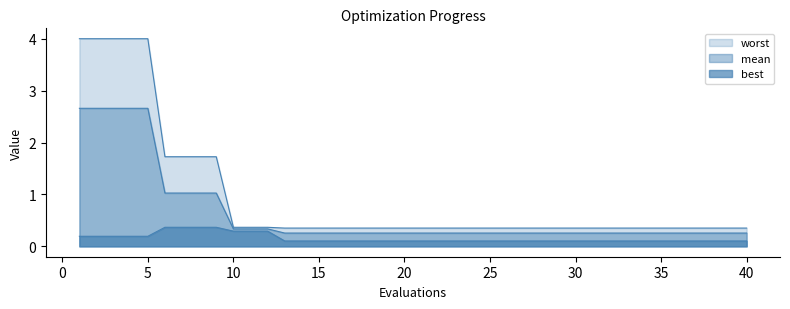

List the labels in order of worst value, largest first.

1, 2, 3, 4, 5, 6, 7, 8, 9, 10, 11, 12, 13, 14, 15, 16, 17, 18, 19, 20, 21, 22, 23, 24, 25, 26, 27, 28, 29, 30, 31, 32, 33, 34, 35, 36, 37, 38, 39, 40